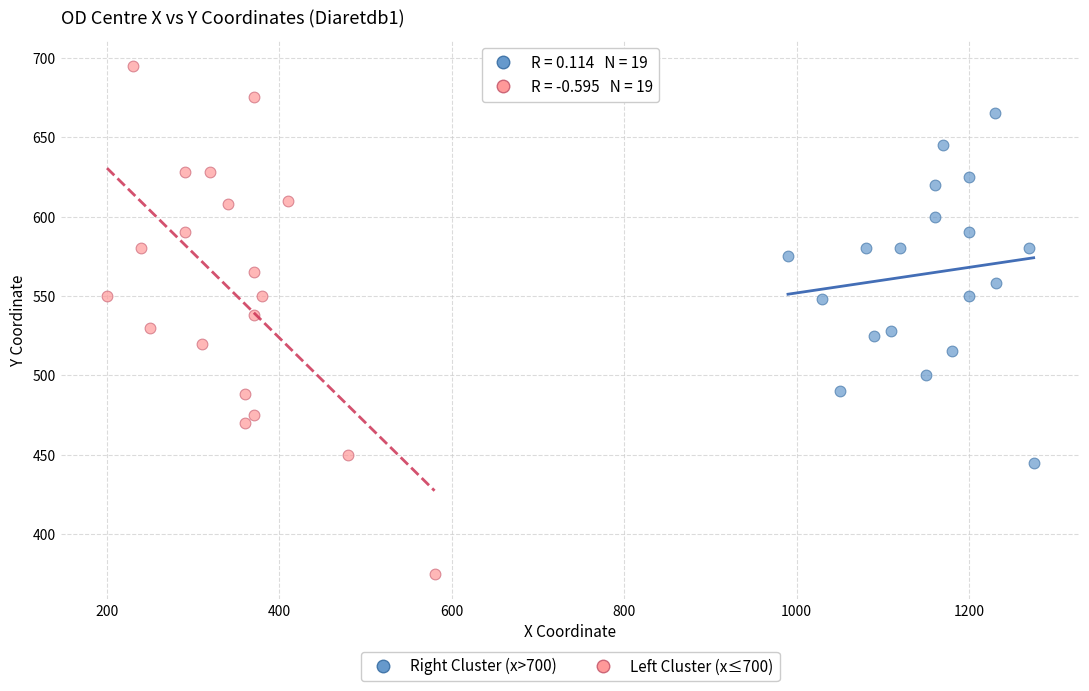

Which series contains the lowest Y value?

Left Cluster (x≤700)